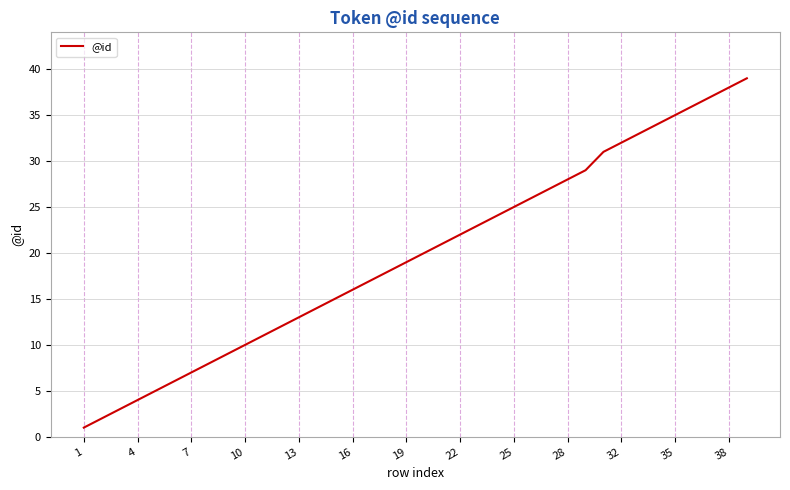

What is the maximum value shown in the chart?

39